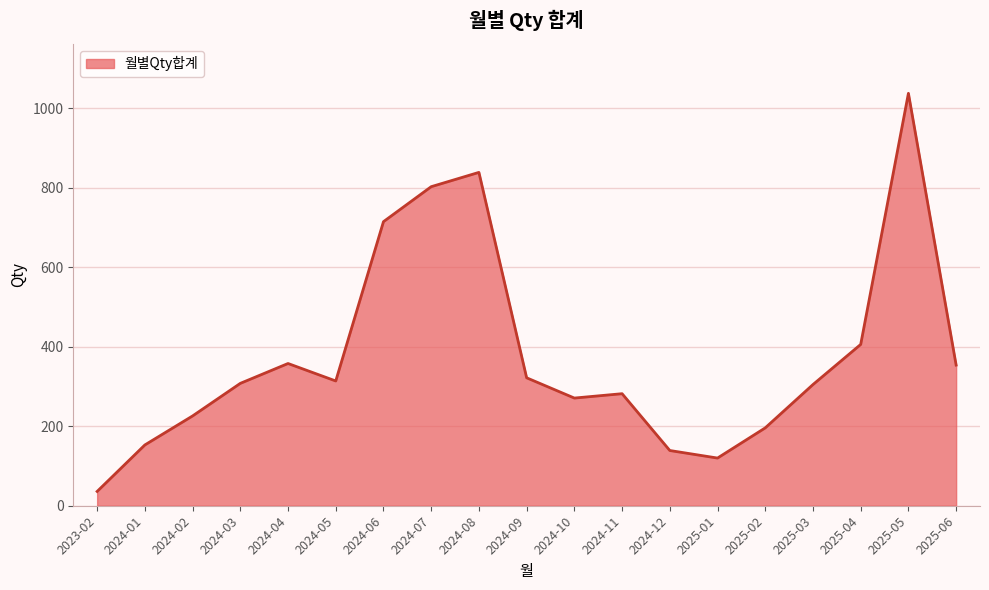

At which label is the value closest to 537?

2025-04